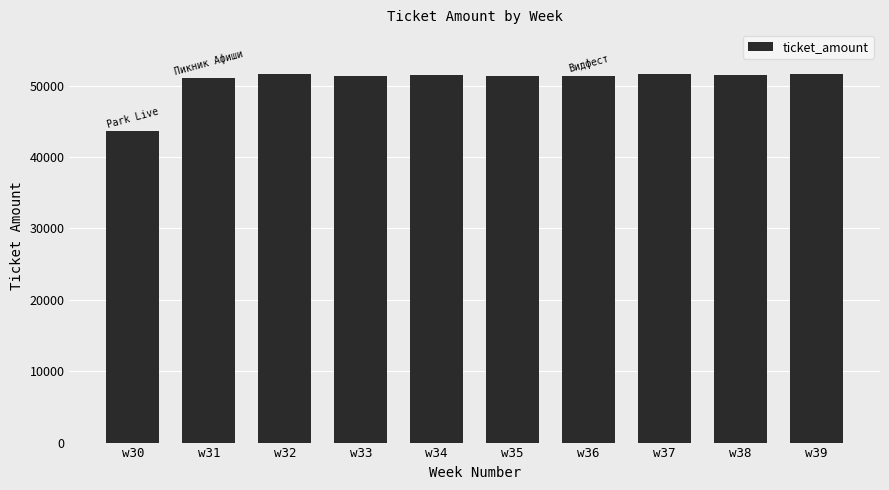

How many data points are above 51492?

4